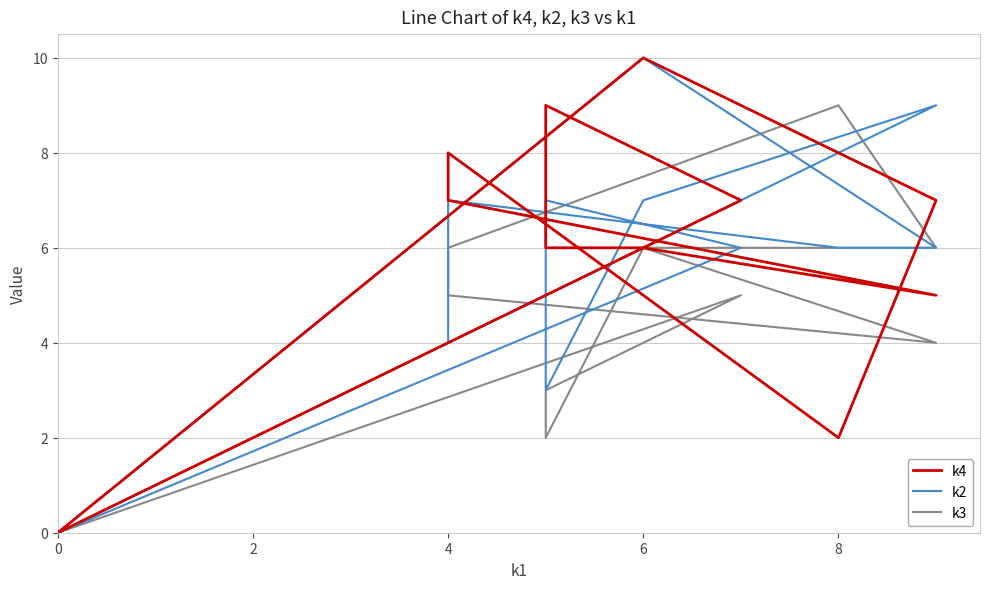

What is the maximum value for k2?

10